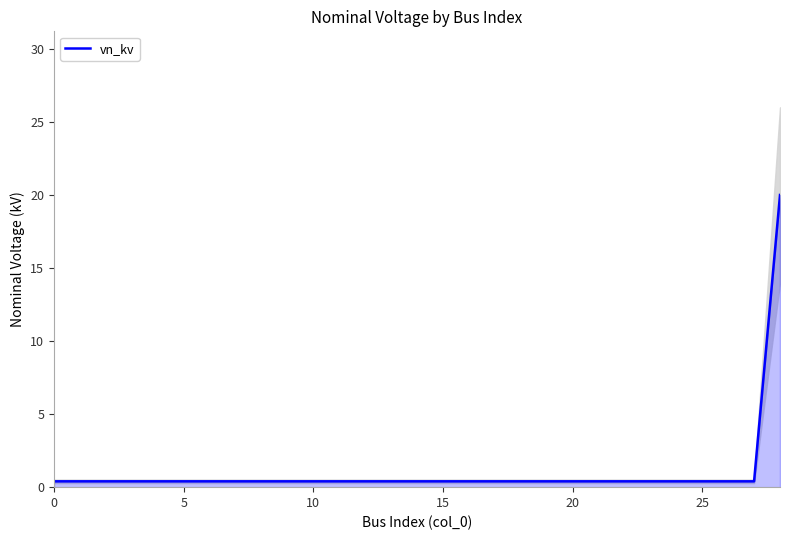

Is it true that the value at 10 is 0.2?

False